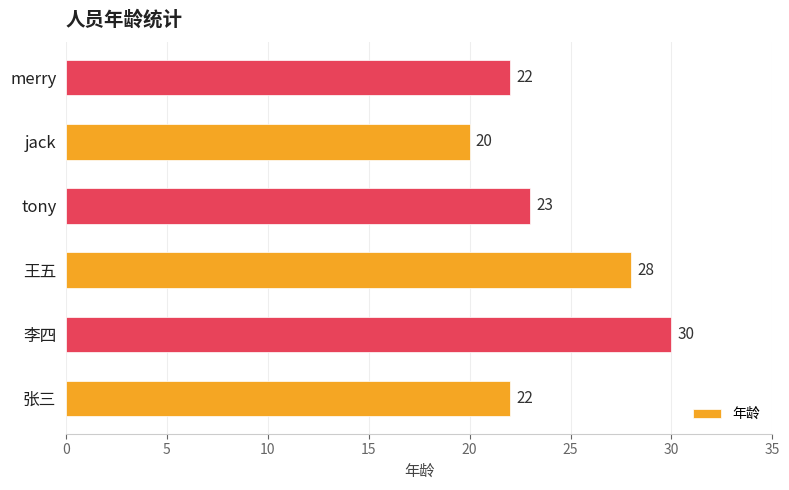

How many categories are shown in the chart?

6